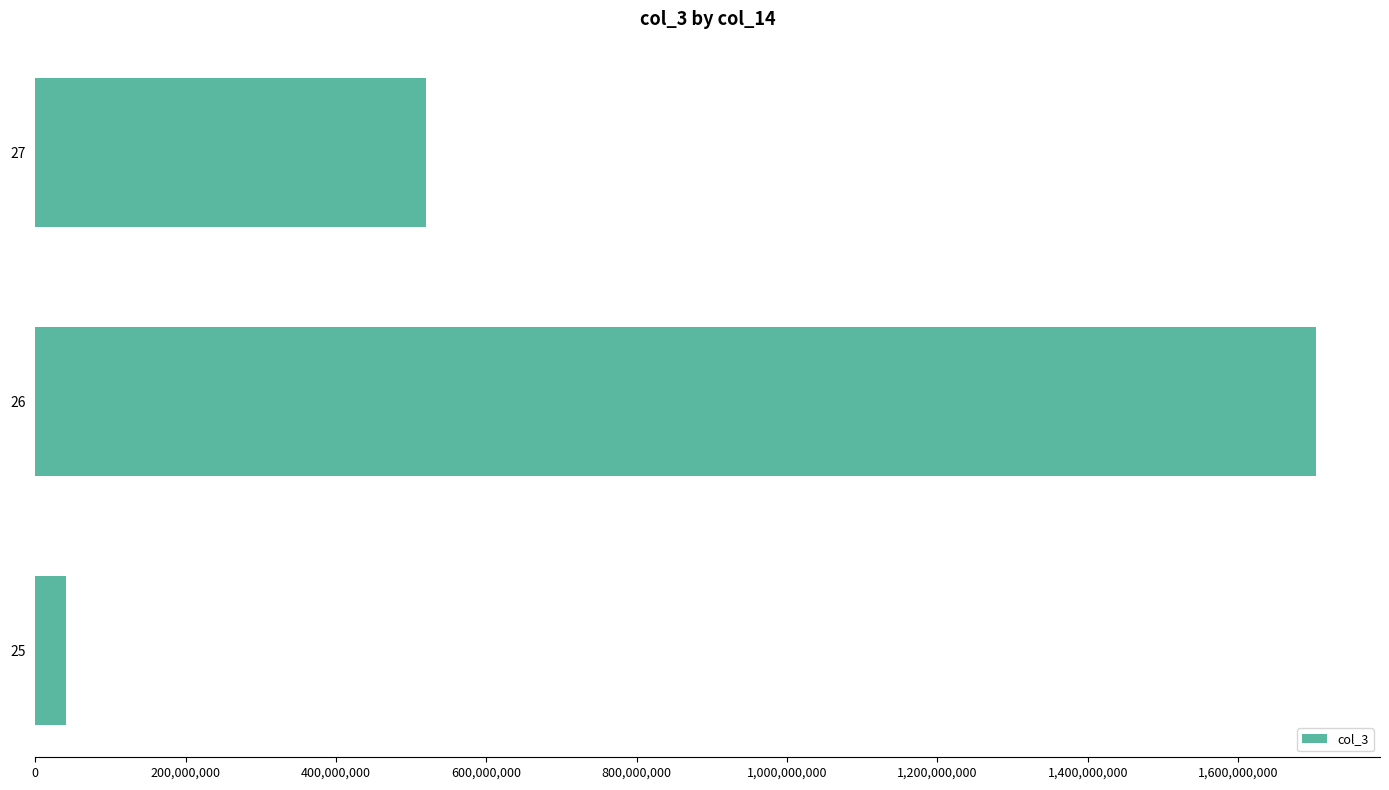

How many categories are shown in the chart?

3